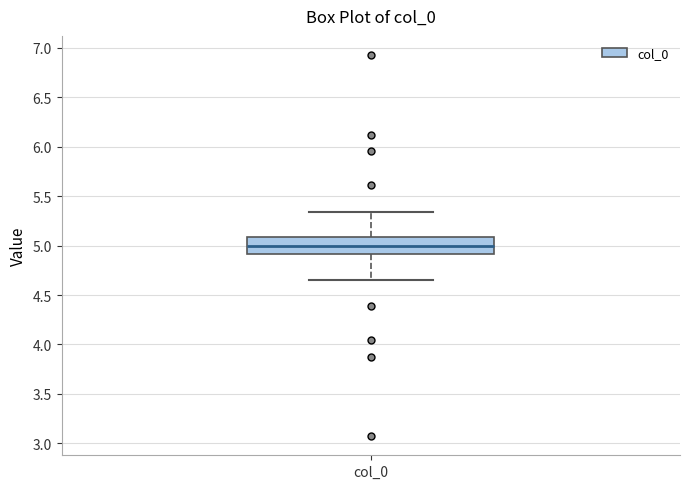

Where is the upper edge of the box for col_0 on the y-axis? The values are not printed on the chart, so give them approximately, as read against the axis.

5.10